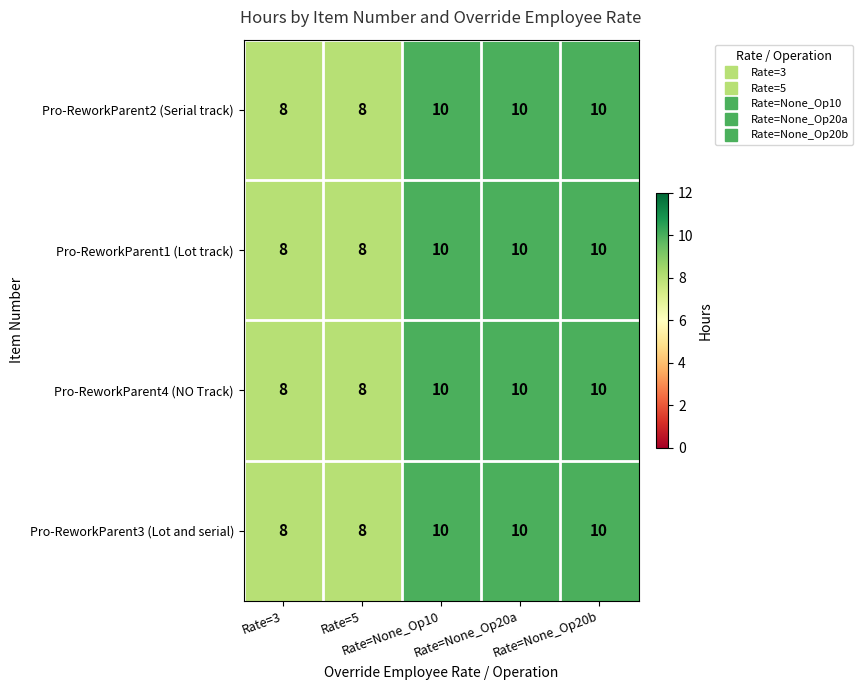

At how many categories does at least one series exceed 9?

3